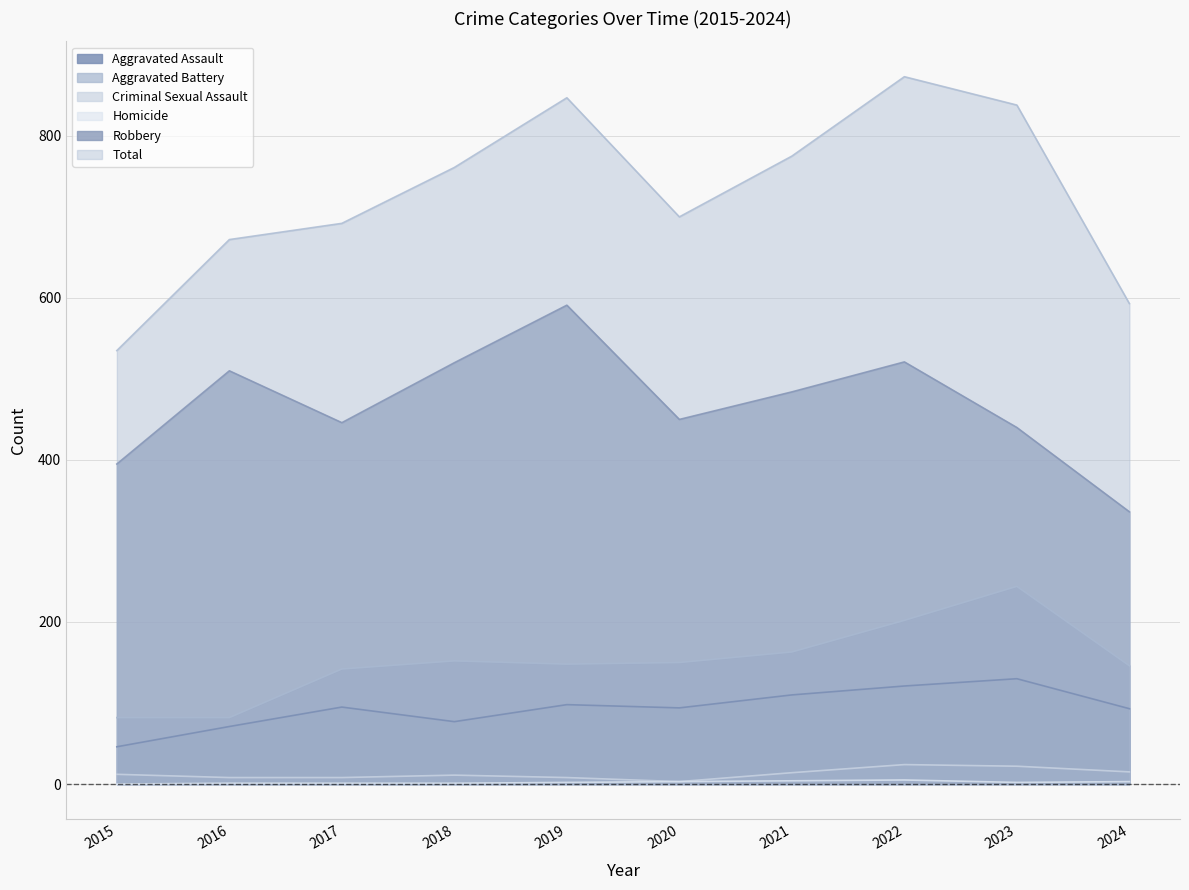

At which category does Aggravated Assault reach its first local peak?

2017